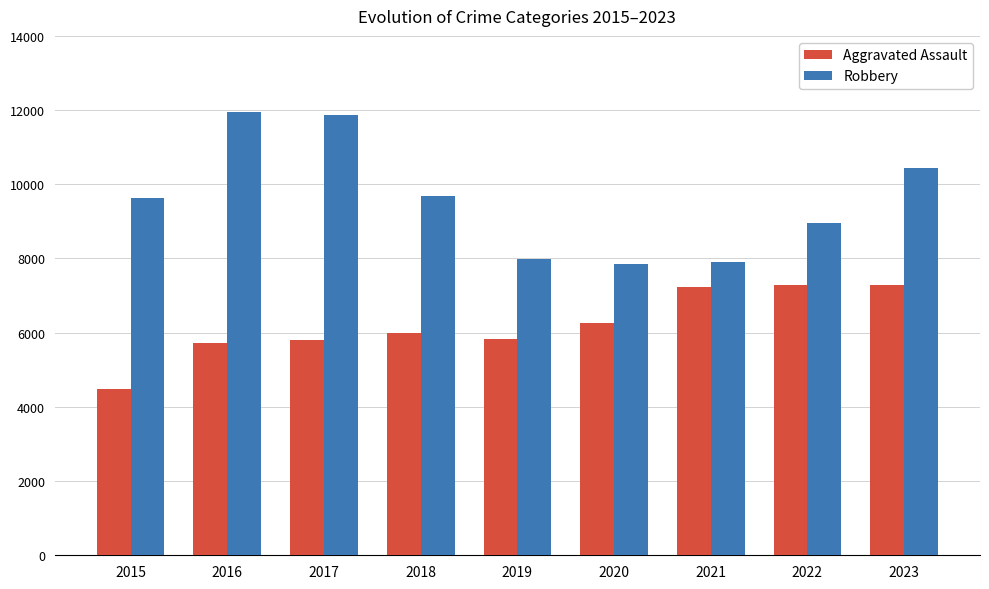

Which series has the widest spread of values?

Robbery